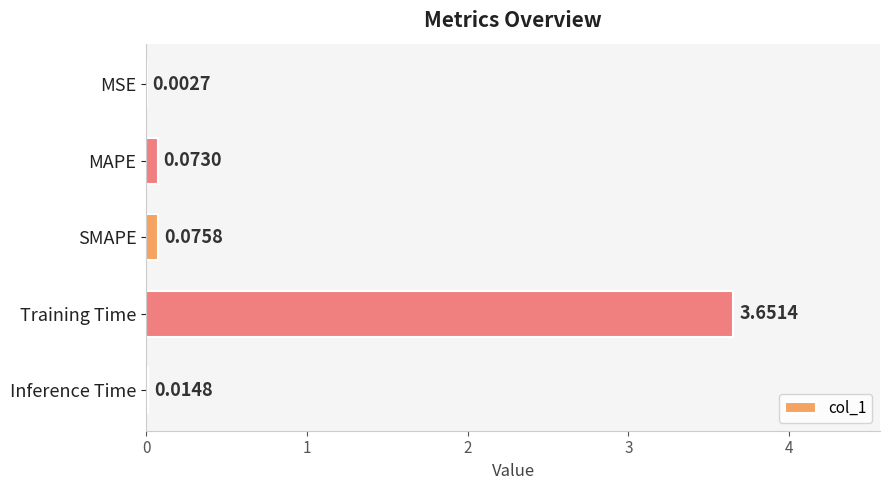

Are the bars grouped side by side (vs. stacked)?

No